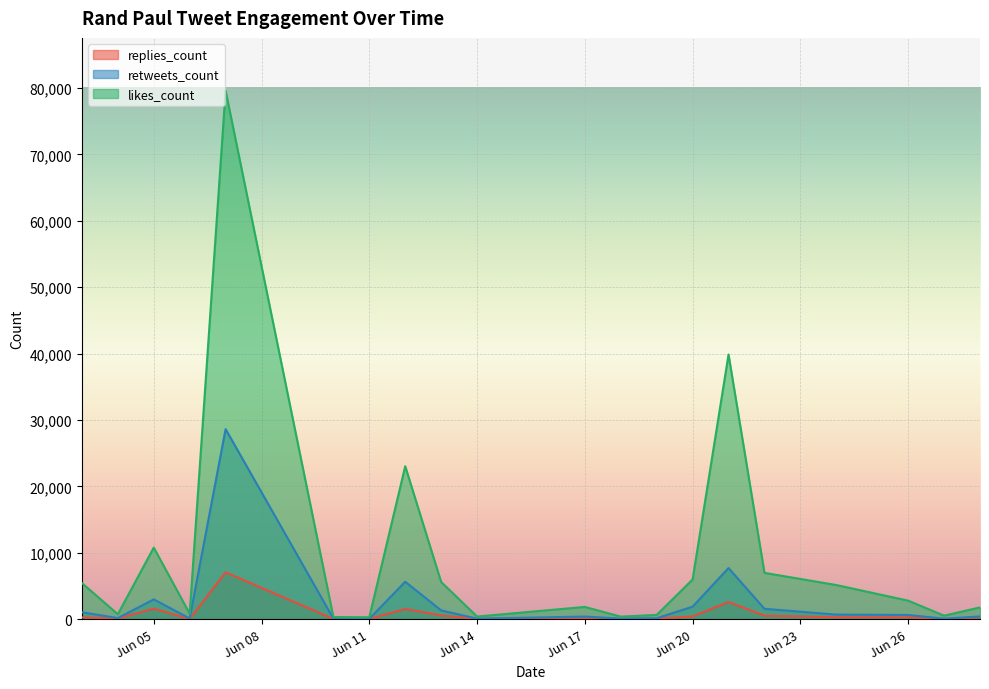

How many data points in retweets_count are less than 628?

10